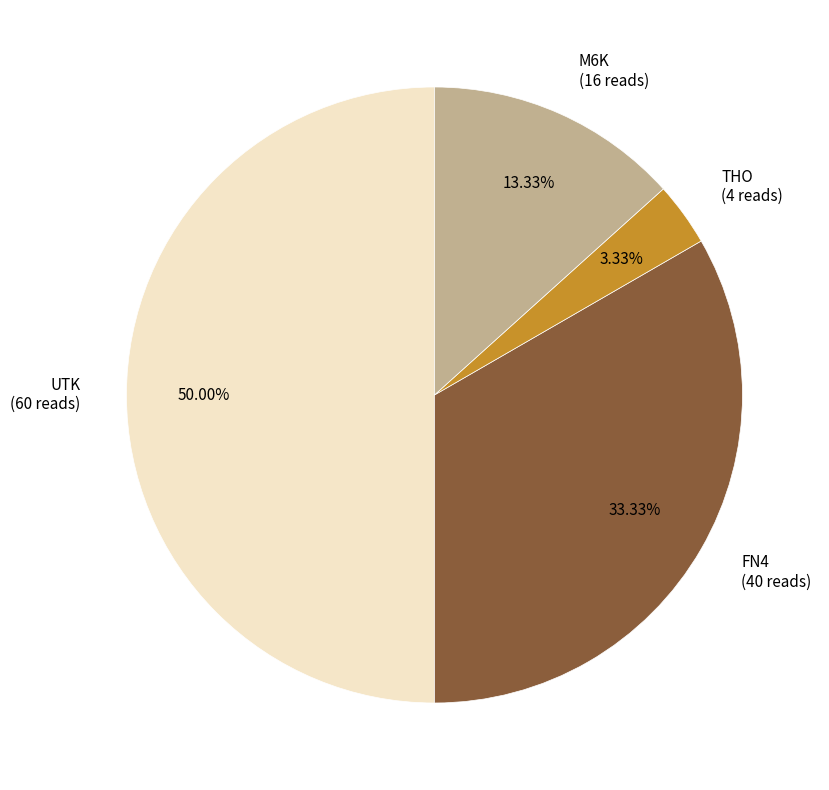

How many slices are in this pie chart?

4